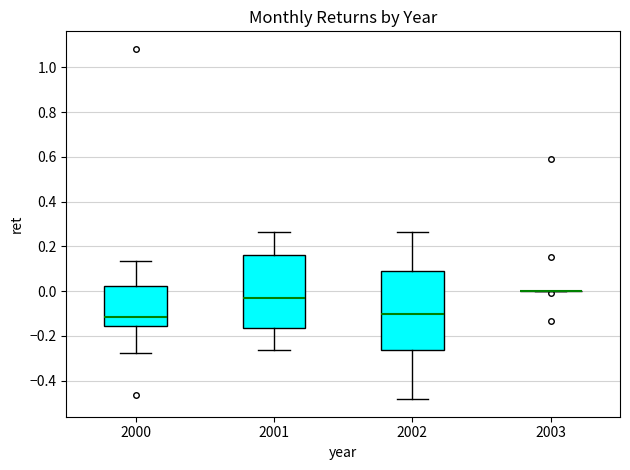

Reading left to right, read every box against the y-axis: the position of its median line, the range the box covers, and the ends of its whiskers. The values are not printed on the chart, so give them approximately, as read against the axis.

2000: median -0.12, box -0.16 to 0.02, whiskers -0.28 to 0.14
2001: median -0.04, box -0.16 to 0.16, whiskers -0.26 to 0.26
2002: median -0.10, box -0.26 to 0.10, whiskers -0.48 to 0.26
2003: box collapsed to a line at 0.00, whiskers 0.00 to 0.00